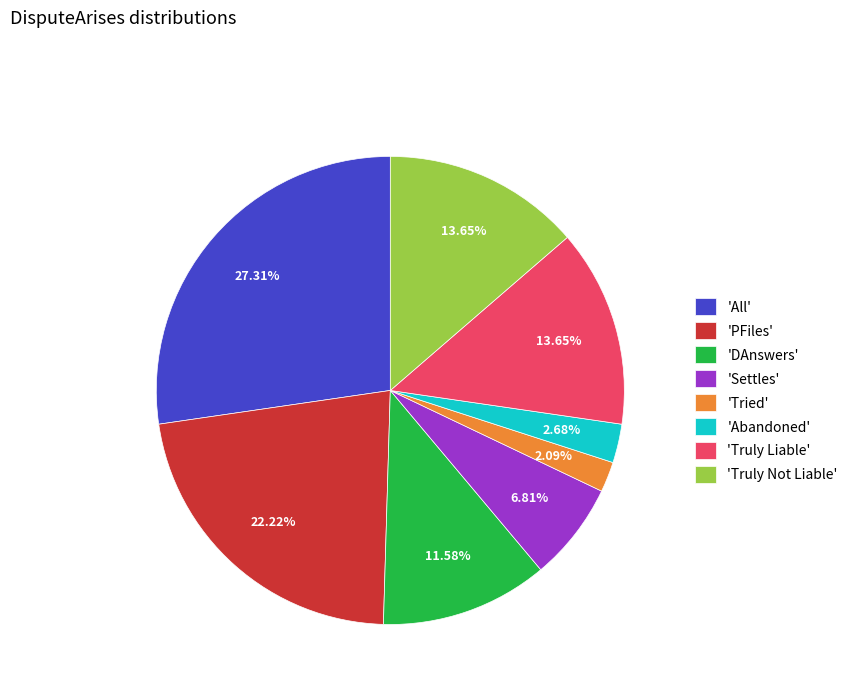

Is the sum of 'All' and 'Truly Not Liable' greater than half?

No